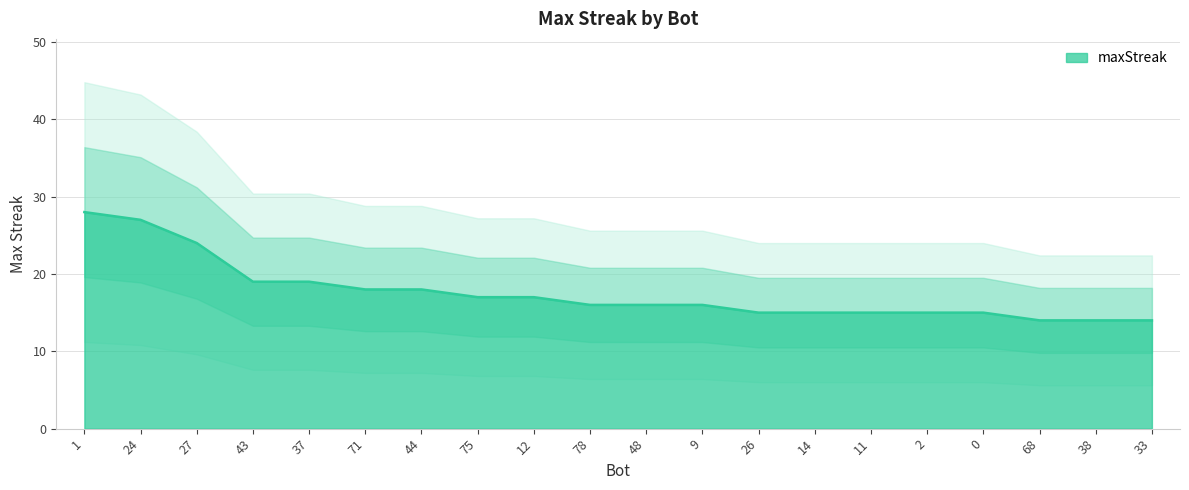

Count the number of data series in this chart.

1